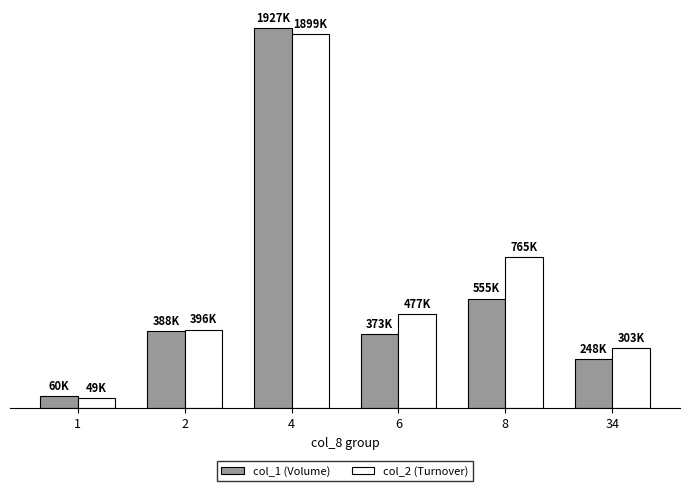

What are all the series names shown in the legend?

col_1 (Volume), col_2 (Turnover)